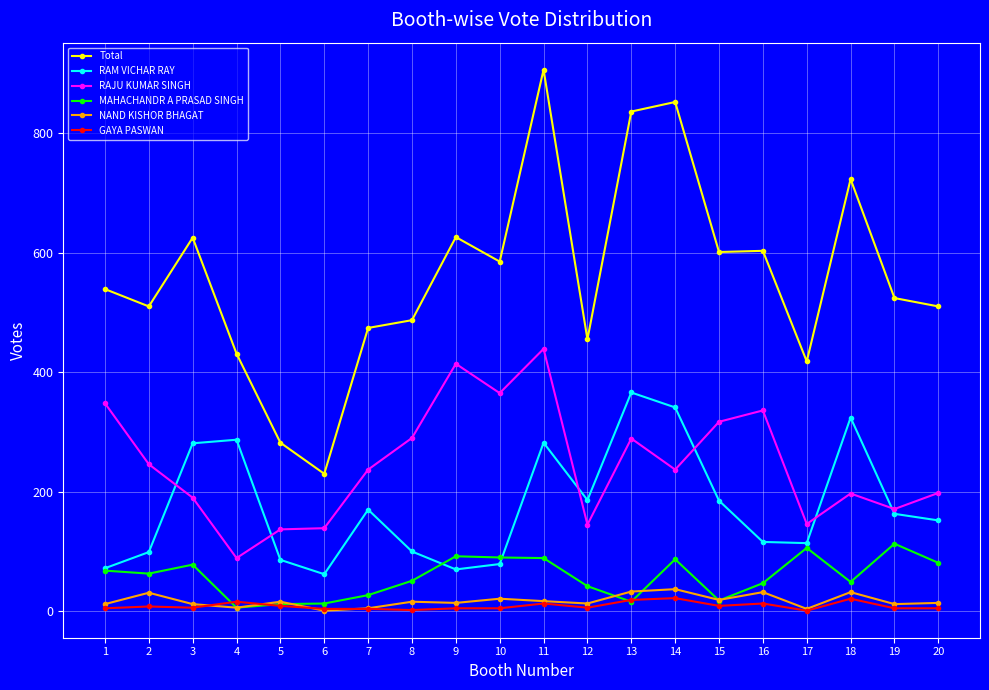

Is this an area chart (filled region under the line)?

No